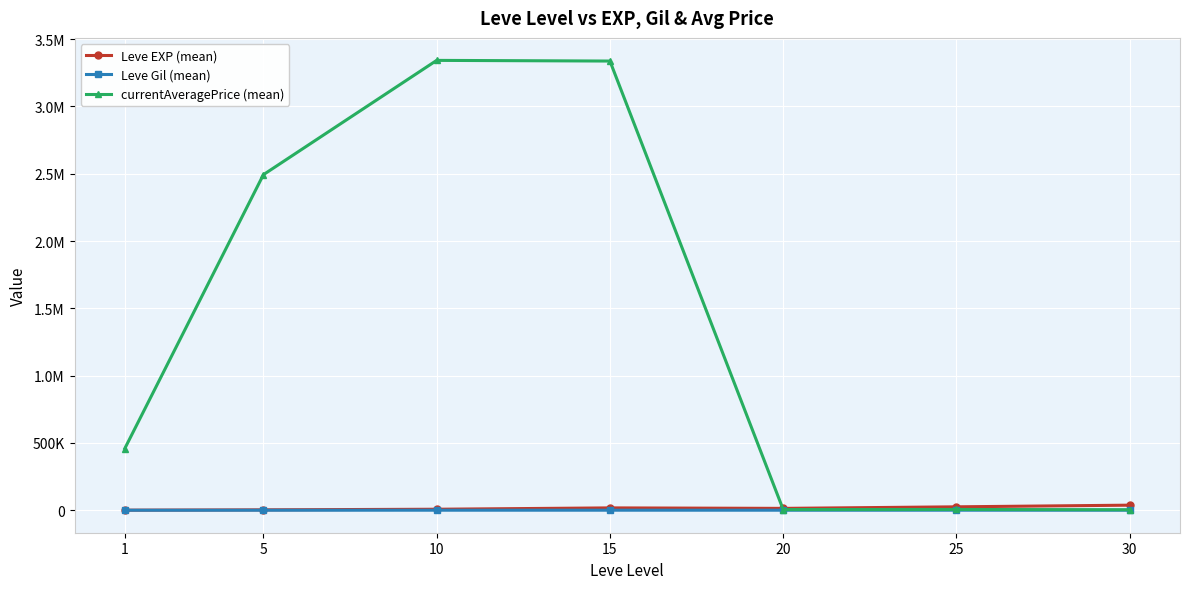

At how many categories does at least one series exceed 2830837?

2